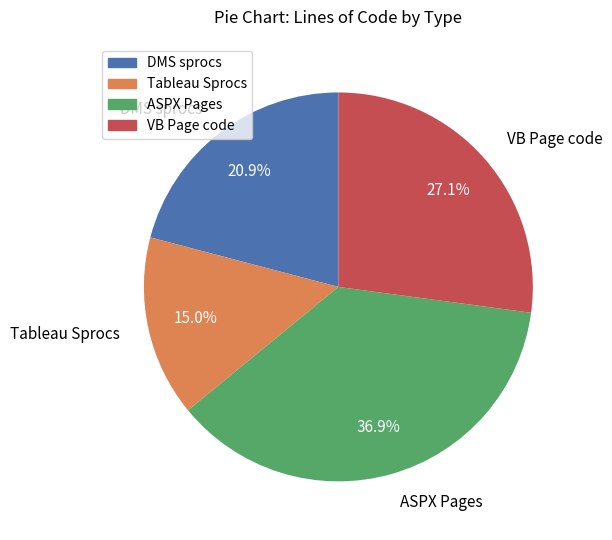

What is the ratio of the value at Tableau Sprocs to the value at ASPX Pages?

0.4